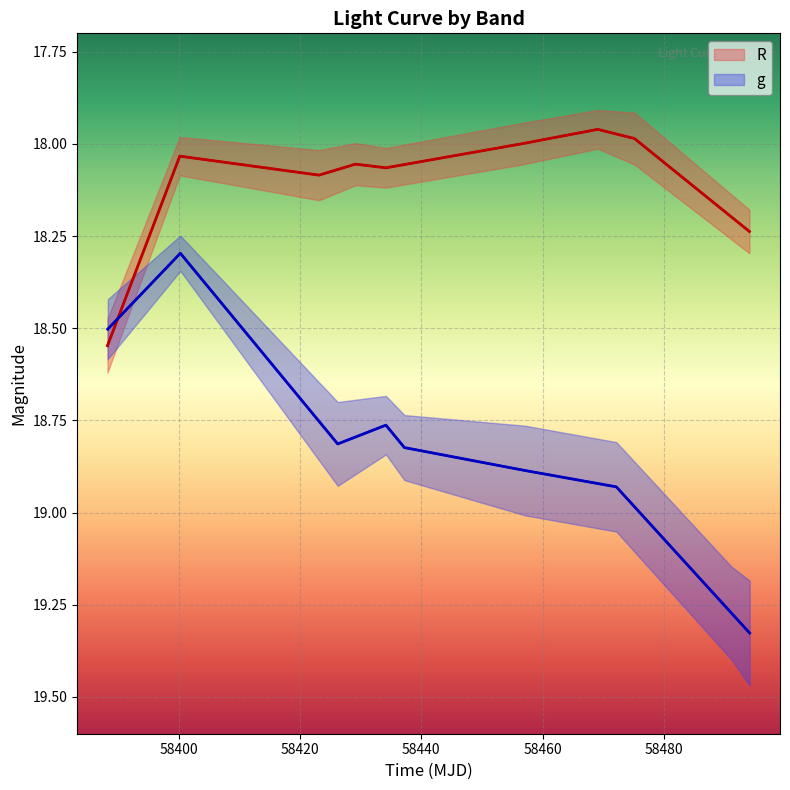

True or false: R has a value of 10.6 at 58380.

False